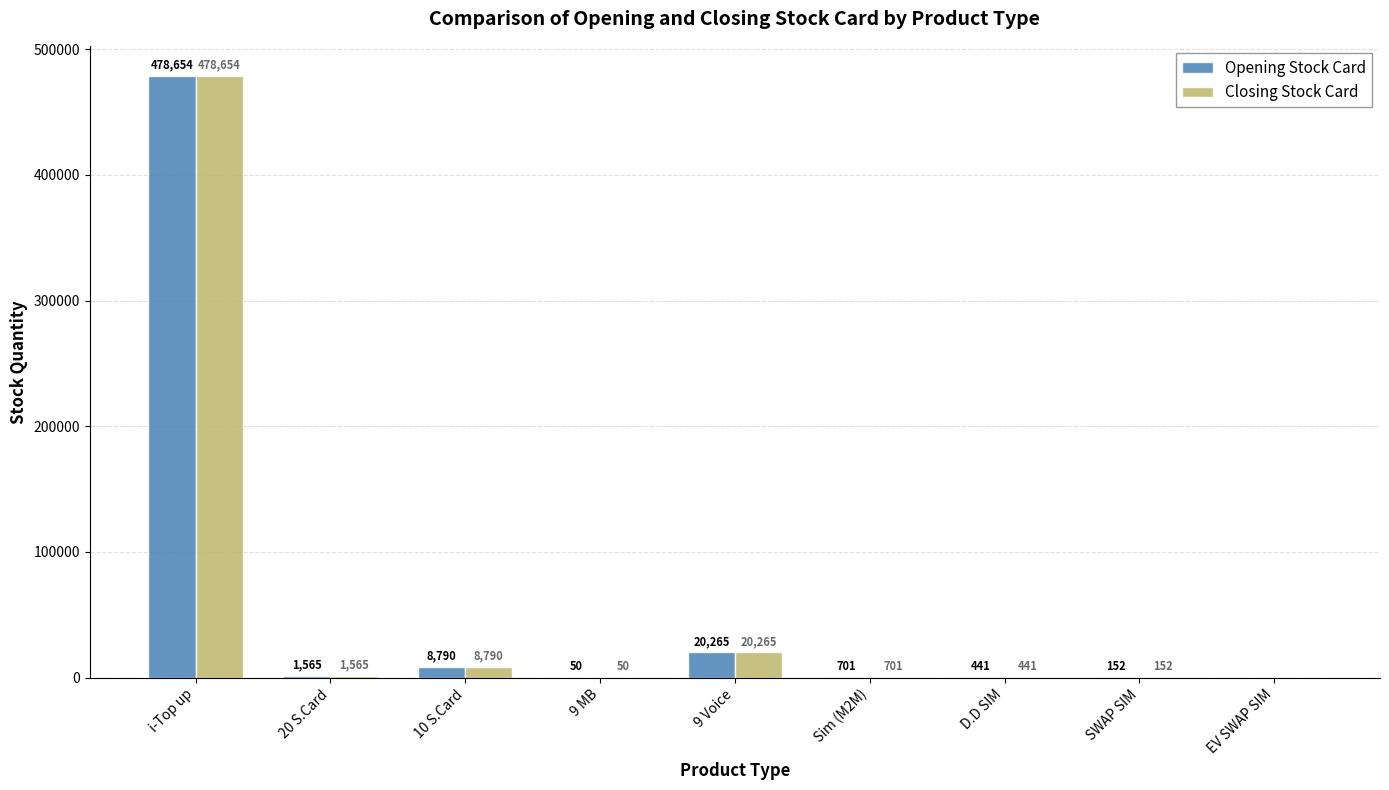

What is the maximum value for Opening Stock Card?

478654